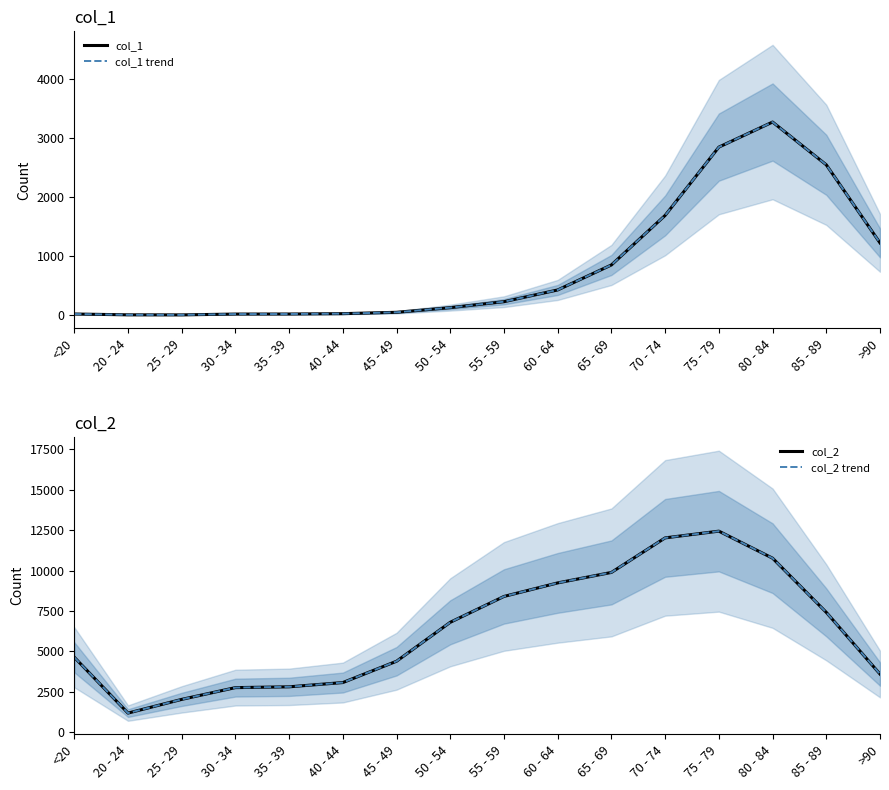

What is the value of the col_1 trend point at the 6th from the left?

24